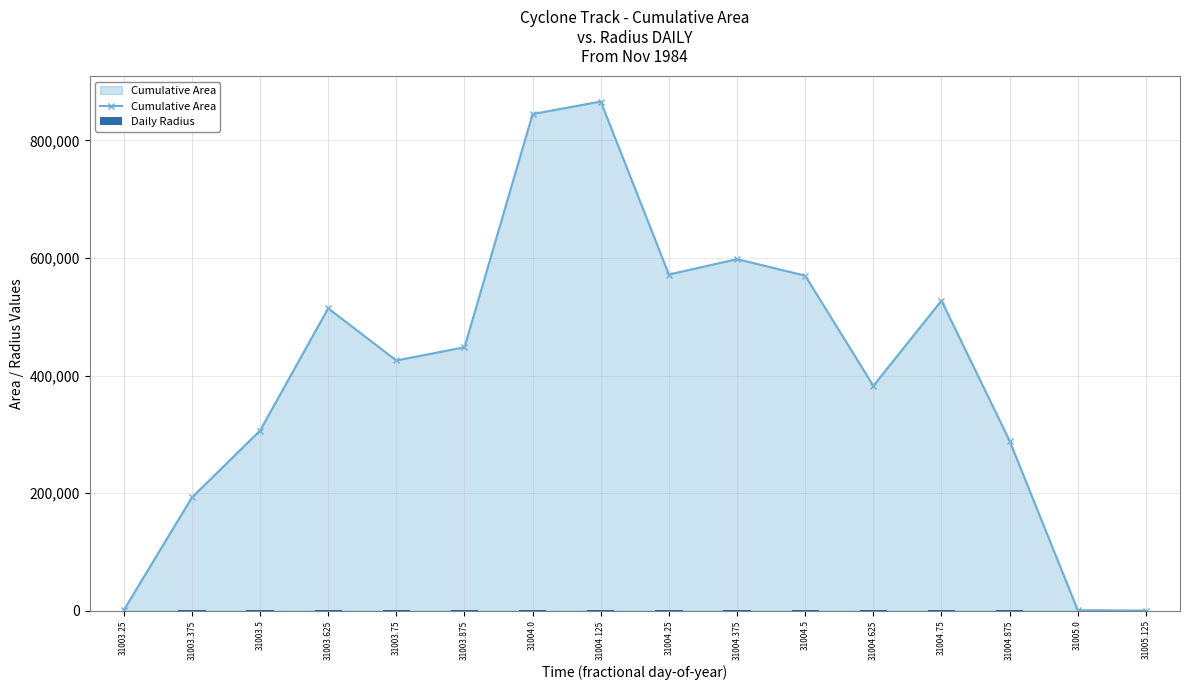

What is the approximate value of Daily Radius at 31005.0?

14.1